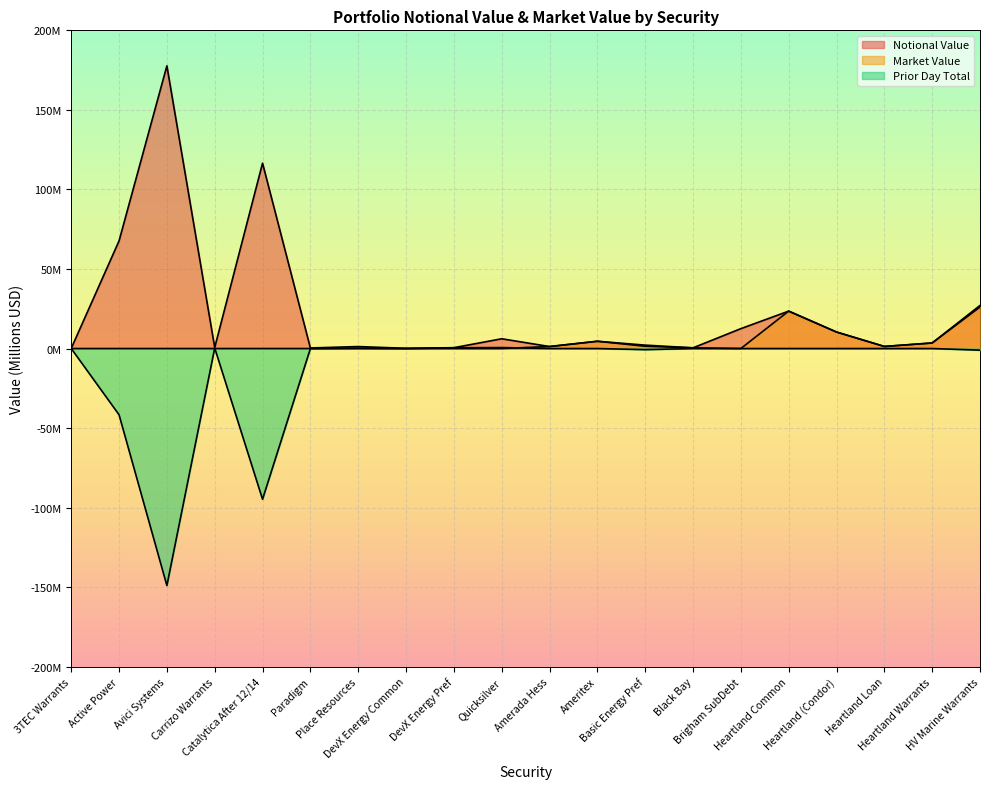

Rank the series at Heartland Common from highest to lowest value.

Market Value, Notional Value, Prior Day Total